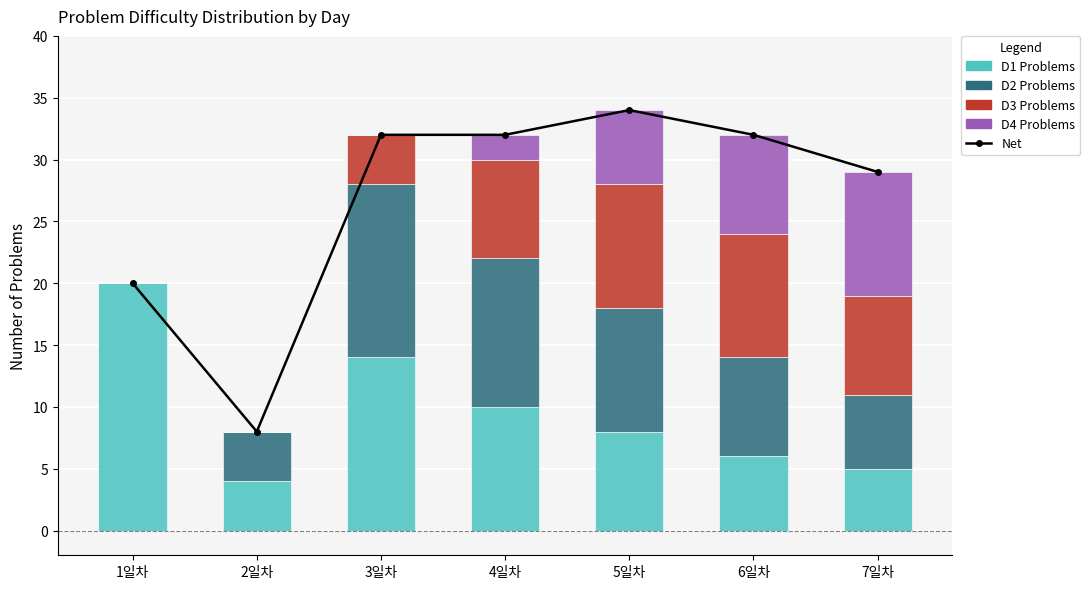

Reading left to right, list all the values displayed in this chart.

Net: 1일차=20	2일차=8	3일차=32	4일차=32	5일차=34	6일차=32	7일차=29
D1: 1일차=20	2일차=4	3일차=14	4일차=10	5일차=8	6일차=6	7일차=5
D2: 1일차=0	2일차=4	3일차=14	4일차=12	5일차=10	6일차=8	7일차=6
D3: 1일차=0	2일차=0	3일차=4	4일차=8	5일차=10	6일차=10	7일차=8
D4: 1일차=0	2일차=0	3일차=0	4일차=2	5일차=6	6일차=8	7일차=10